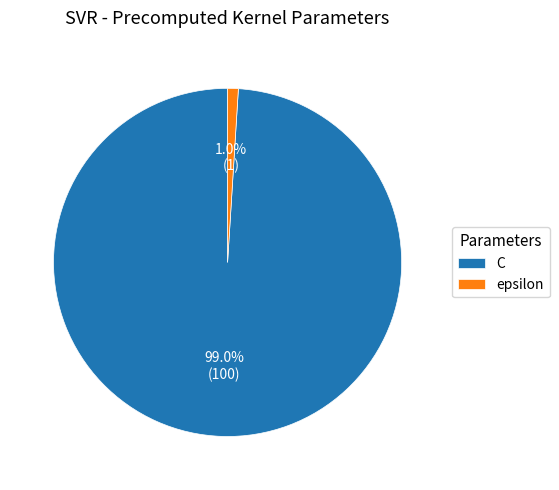

Which category has the smallest portion of the pie?

epsilon